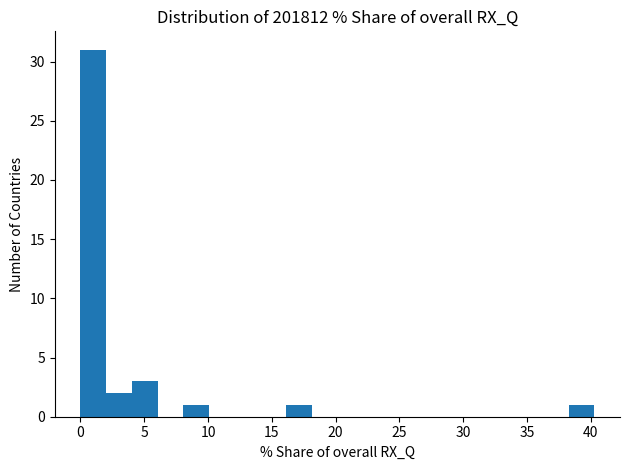

How tall is the bar that spans 4.0 to 6.0 on the x-axis? Neither the bar edges nor the heights are printed on the chart, so give them approximately, as read against the axes.

3